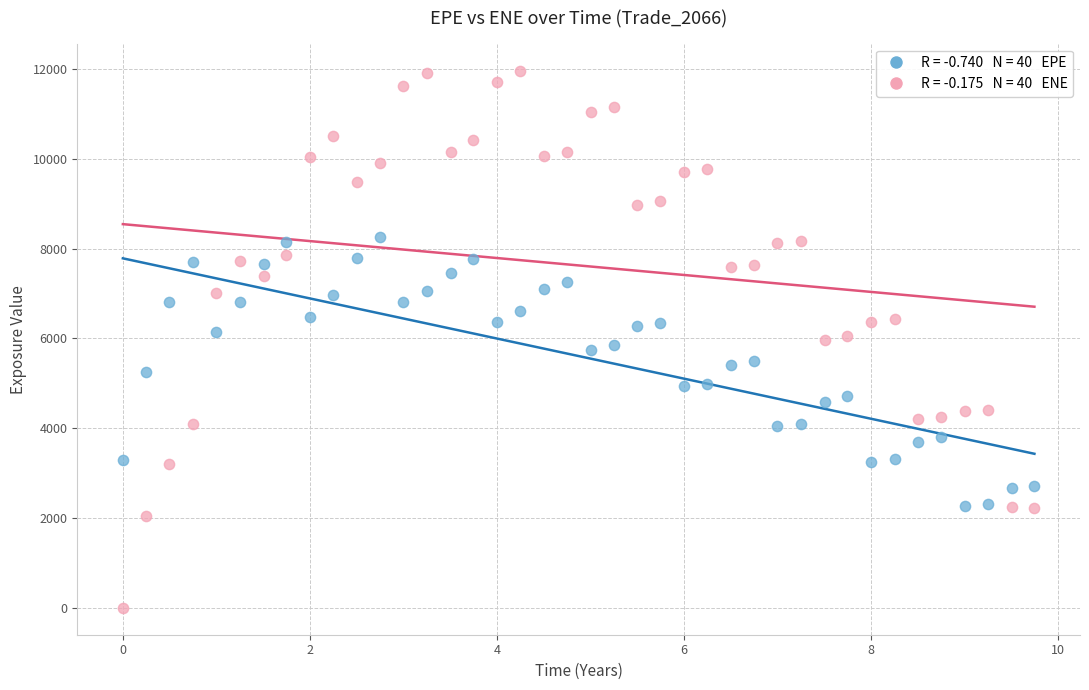

Across all data points, what is the range of X values (max minus min)?

9.7